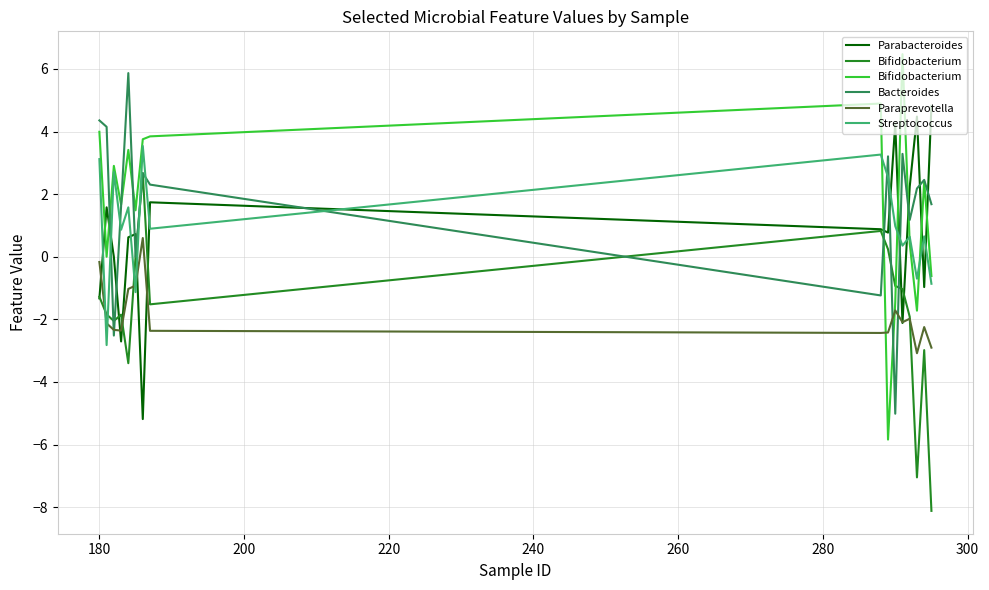

List the series in order of their peak value, highest first.

Bifidobacterium, Bacteroides, Parabacteroides, Streptococcus, Paraprevotella